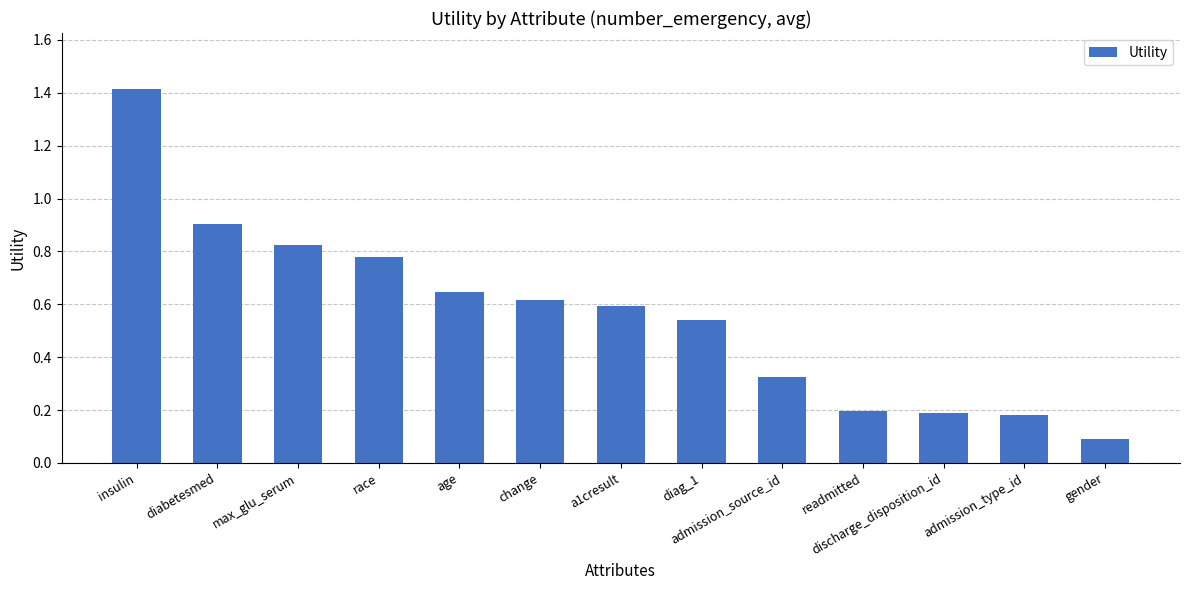

Is it true that the value at age is 0.6?

True